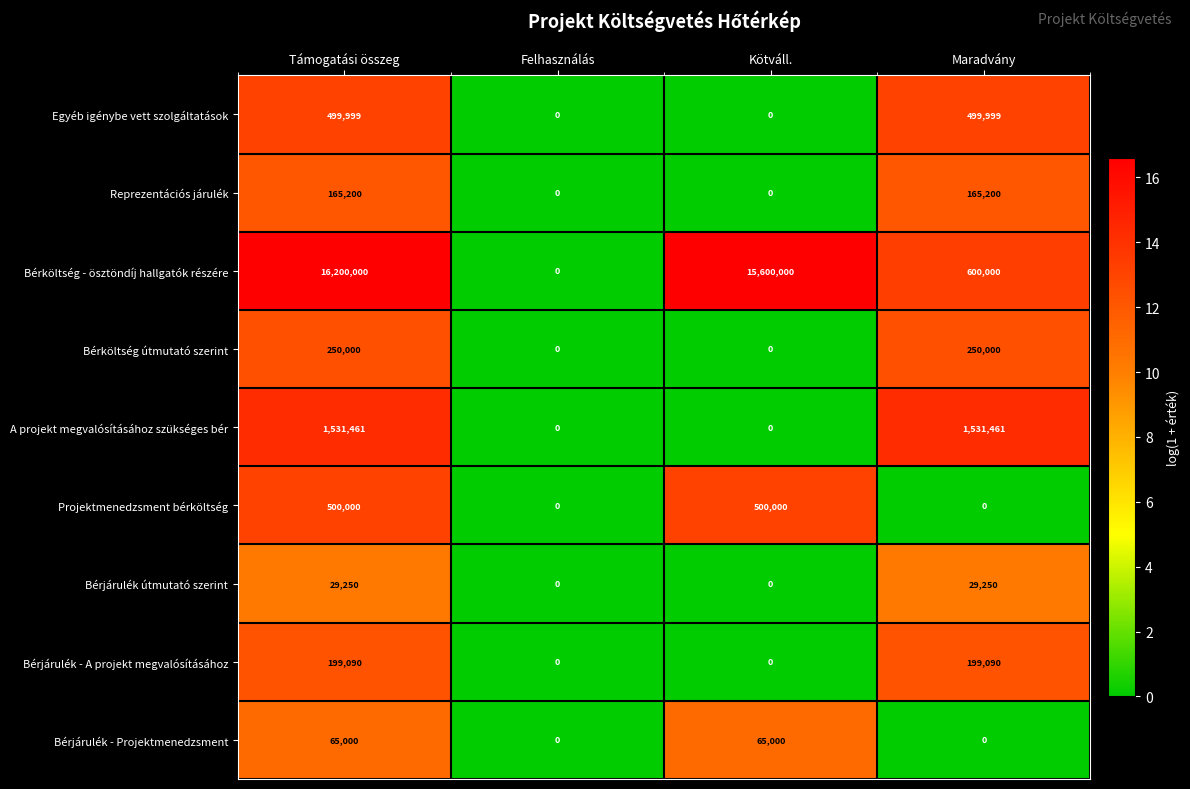

Is it true that Bérköltség - ösztöndíj hallgatók részére equals -5257958 at Felhasználás?

False